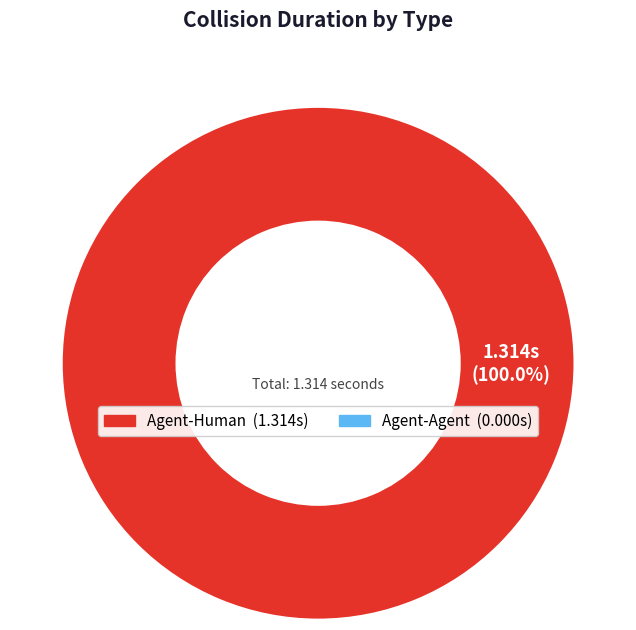

Is there a majority slice in this chart?

Yes